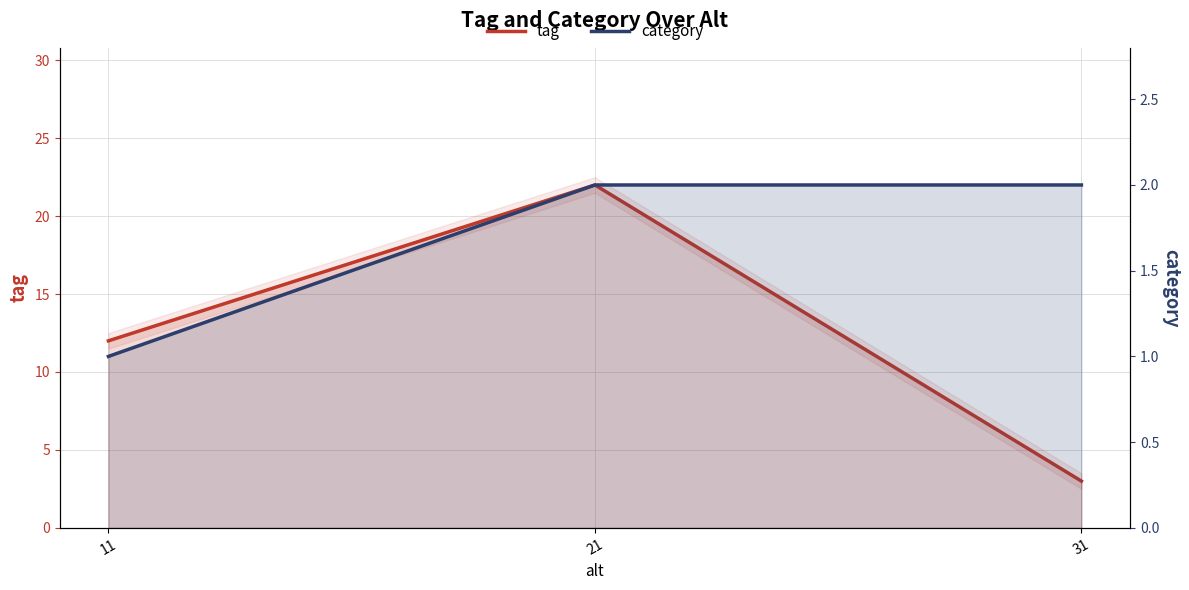

At which label does tag first exceed 12?

21